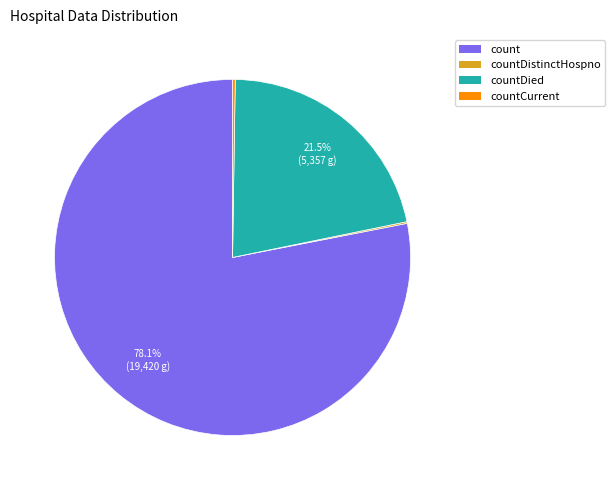

Does count represent more than half of the total?

Yes